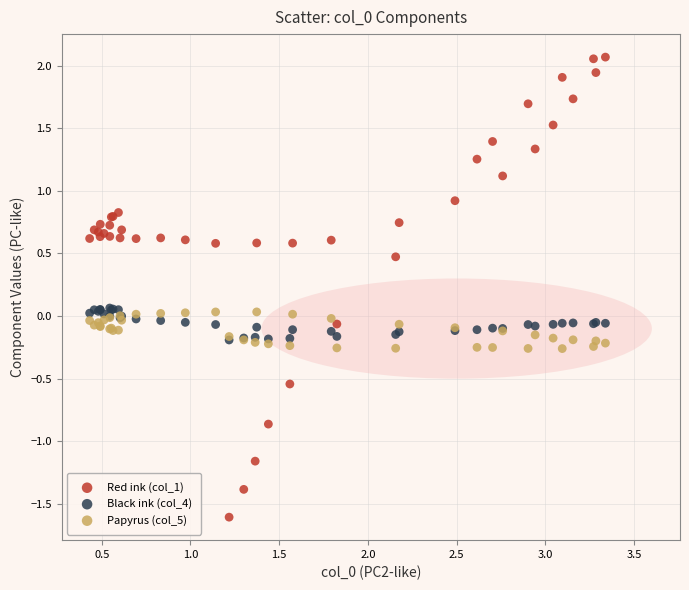

What are all the series names shown in the legend?

Red ink (col_1), Black ink (col_4), Papyrus (col_5)